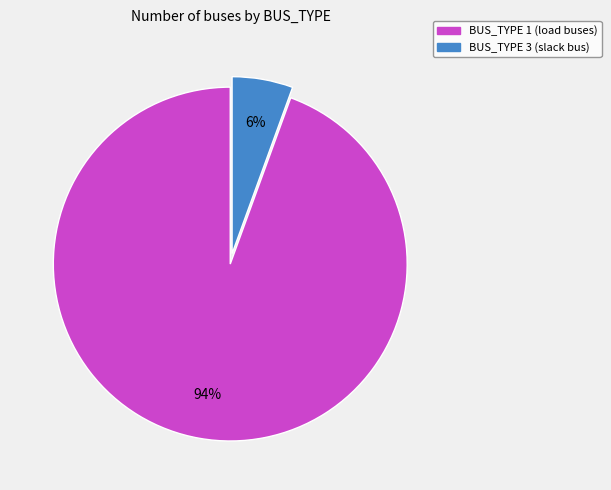

Between BUS_TYPE 1 and BUS_TYPE 3, which is larger?

BUS_TYPE 1